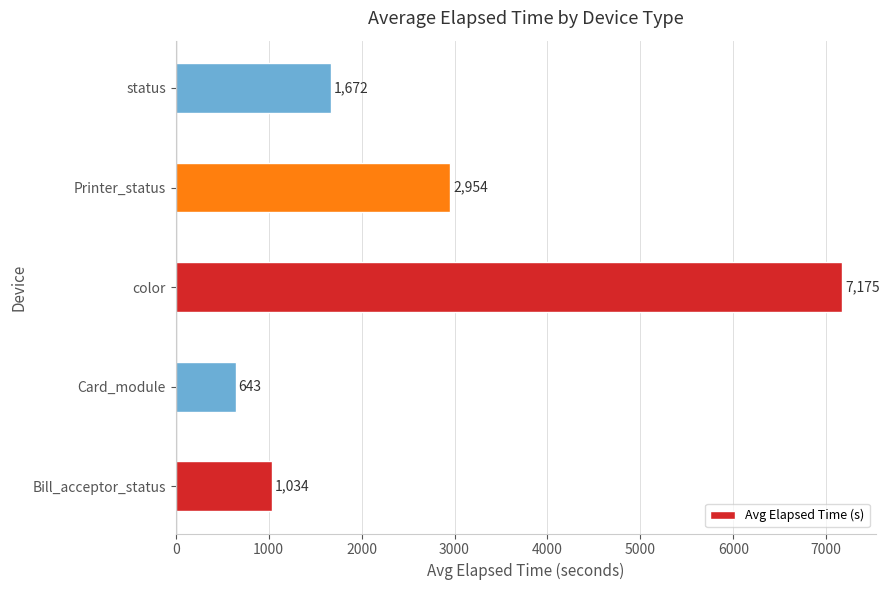

What is the smallest value displayed?

643